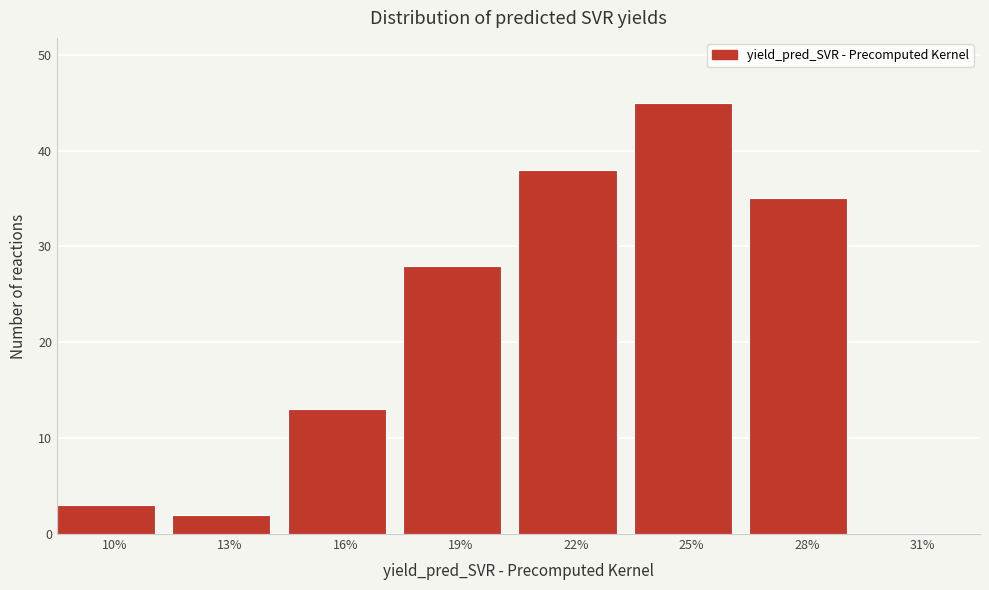

Reading left to right, list all the values displayed in this chart.

10%=3	13%=2	16%=13	19%=28	22%=38	25%=45	28%=35	31%=0